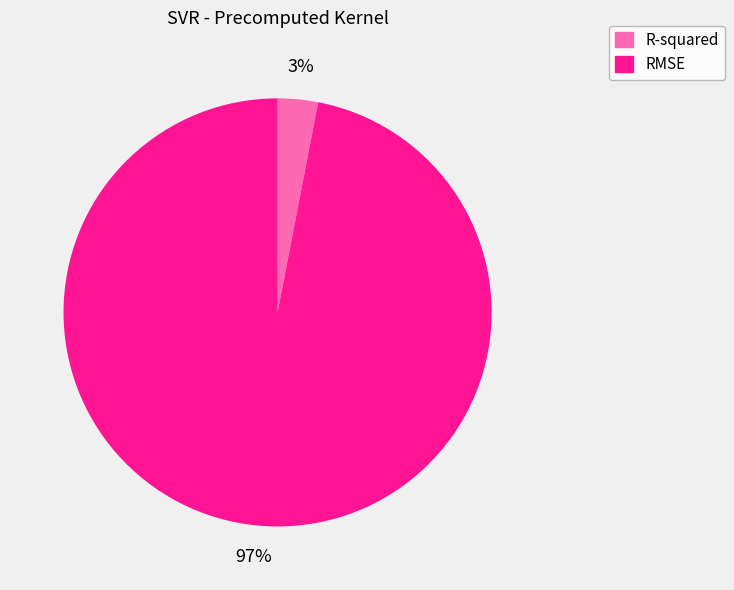

Combined, do RMSE and R-squared account for over 50%?

Yes